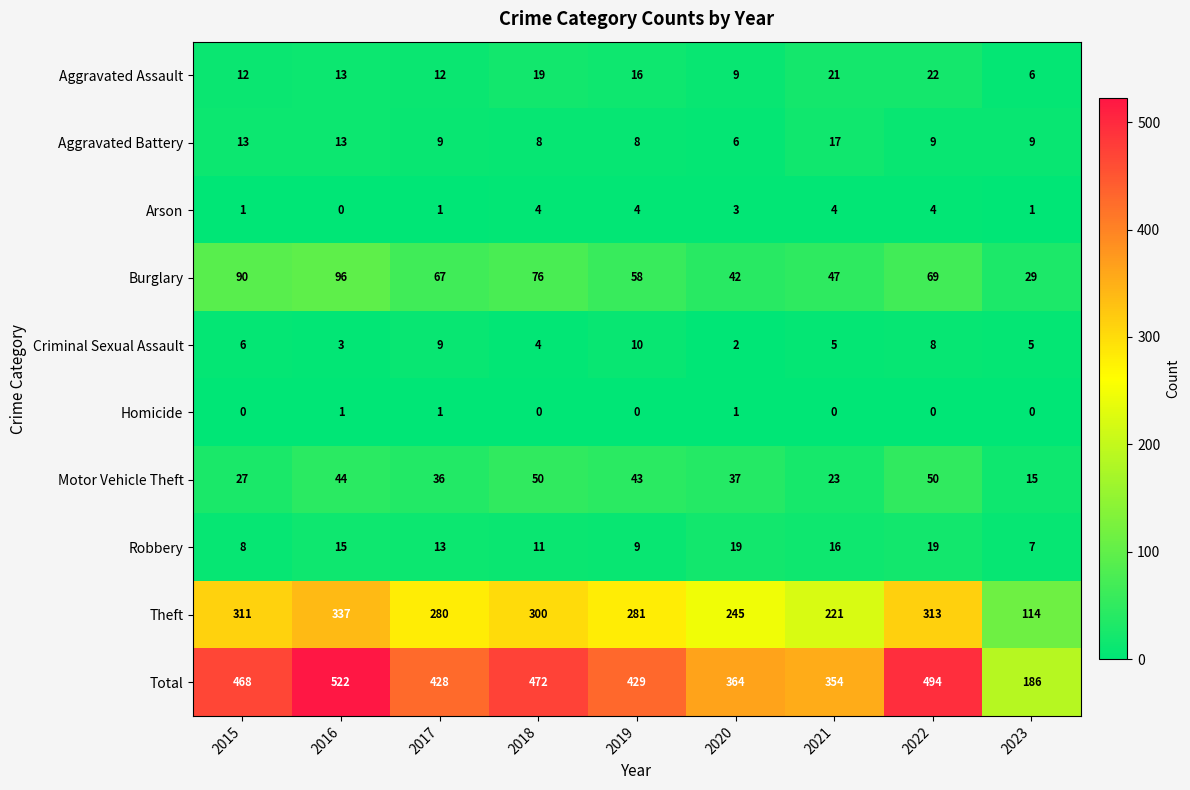

What is the total value across all series at 2016?

1044